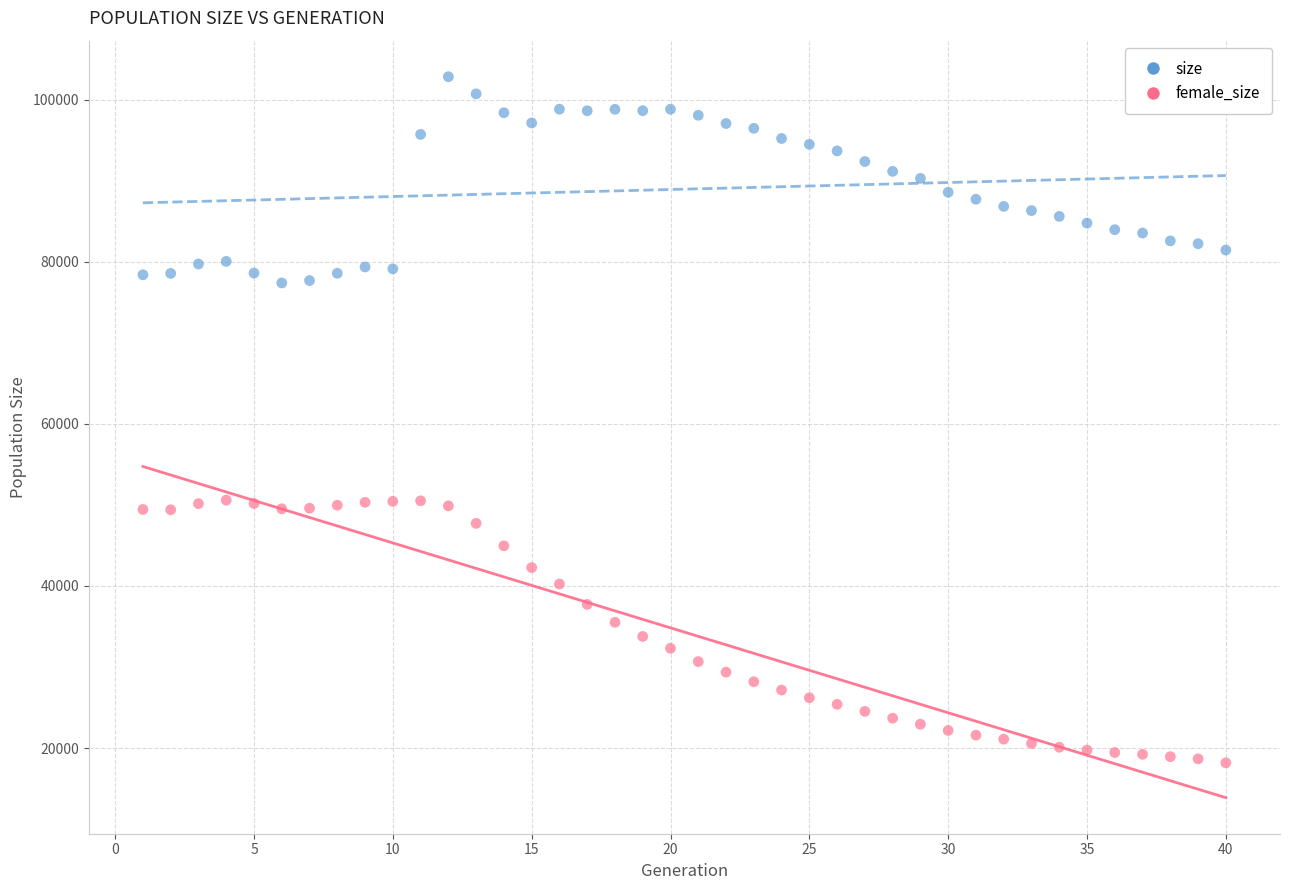

Across all data points, what is the range of Y values (max minus min)?

84649